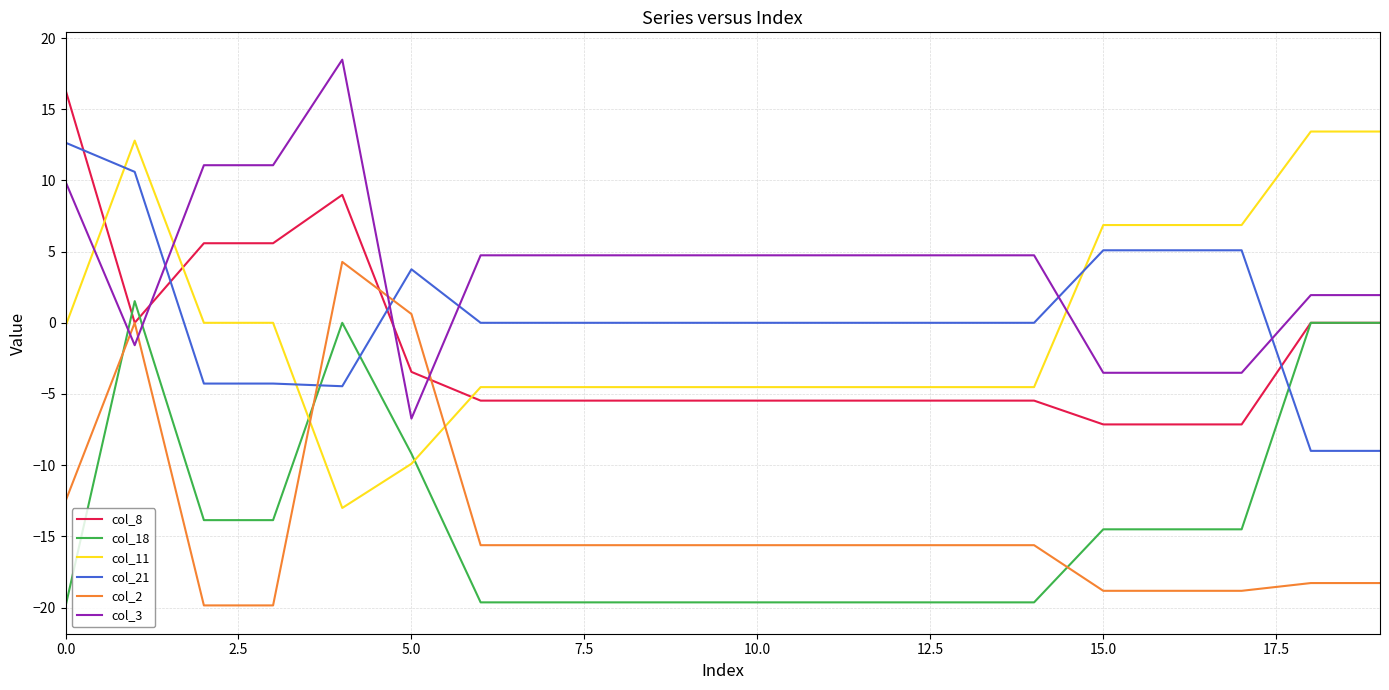

What is the greatest value displayed?

18.5